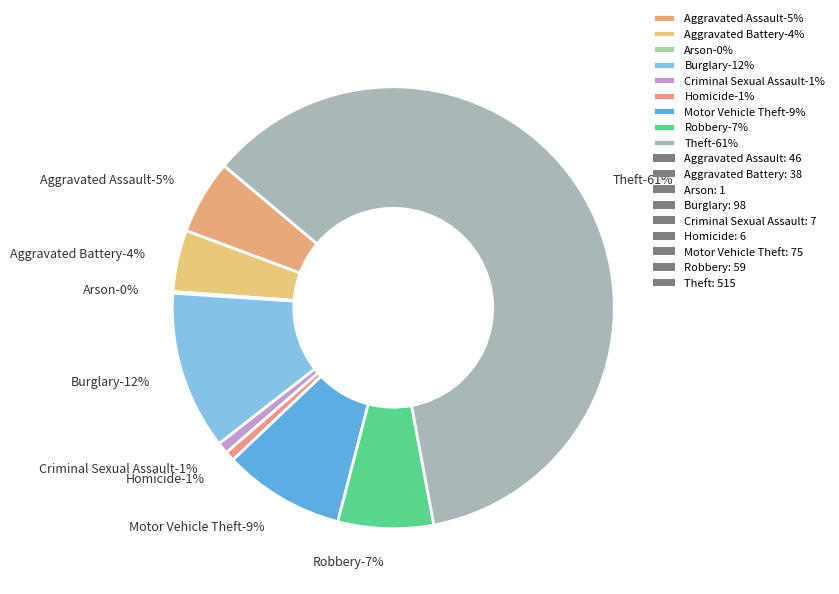

To the nearest percent, what is the difference between the Robbery and Theft slice percentages?

54%